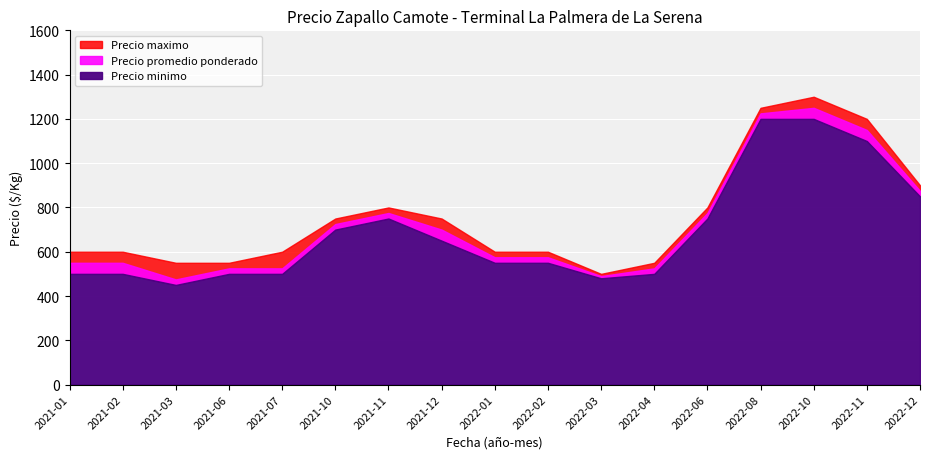

Reading left to right, what are all the values shown in this chart?

Precio maximo: 600	600	550	550	600	750	800	750	600	600	500	550	800	1250	1300	1200	900
Precio promedio ponderado: 550	550	475	525	525	725	775	700	575	575	490	525	775	1225	1250	1150	875
Precio minimo: 500	500	450	500	500	700	750	650	550	550	480	500	750	1200	1200	1100	850